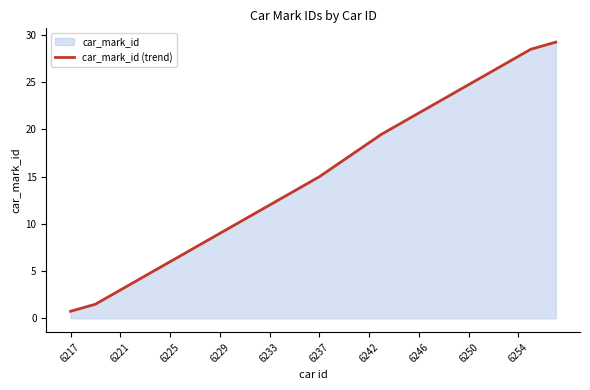

What is the minimum value shown in the chart?

0.8